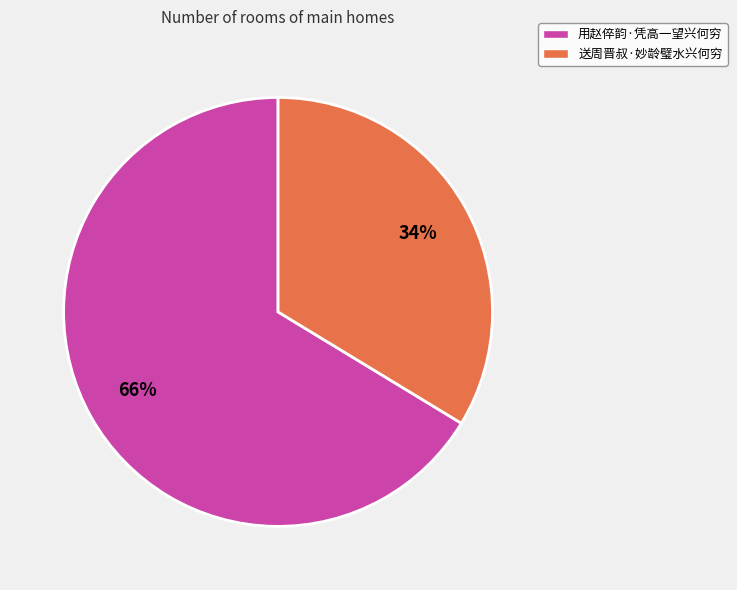

How many segments does this pie chart have?

2